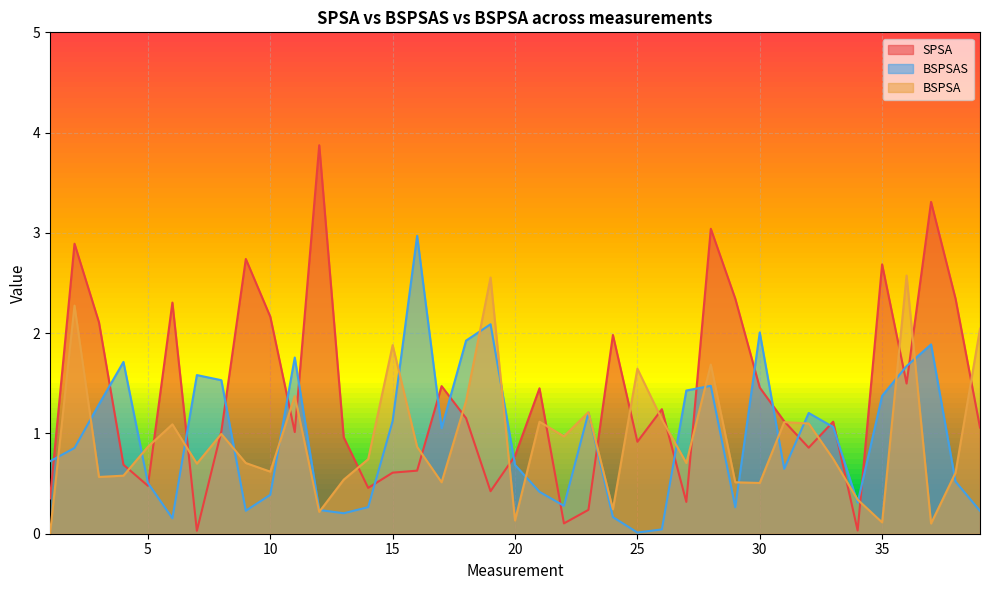

How many interior local peaks does the BSPSA series have?

12